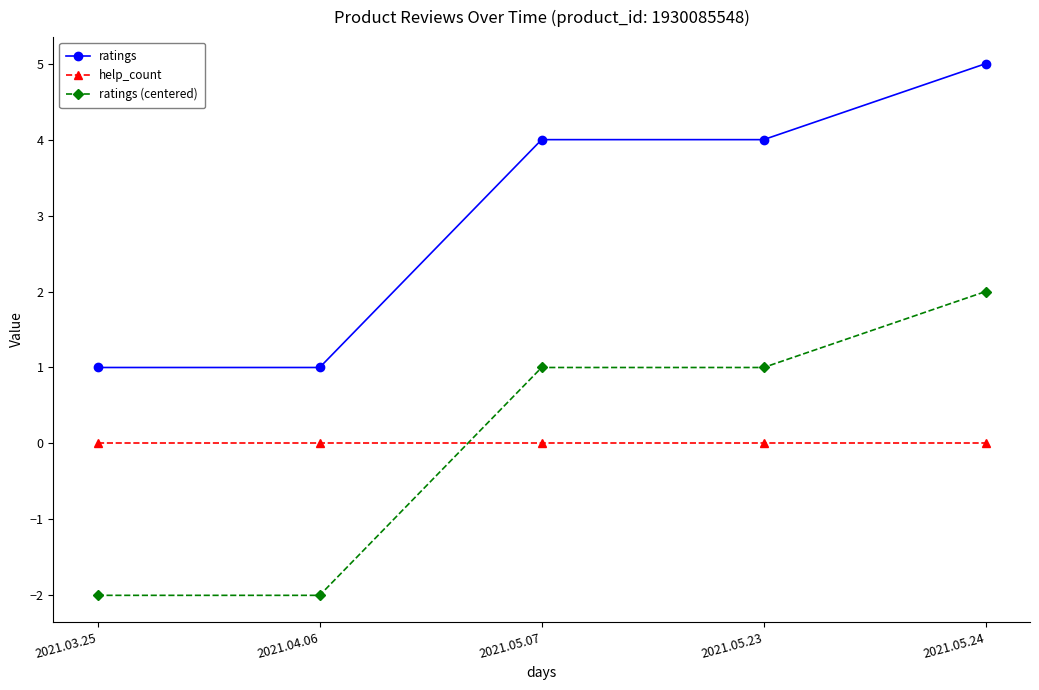

What is the maximum value for ratings?

5